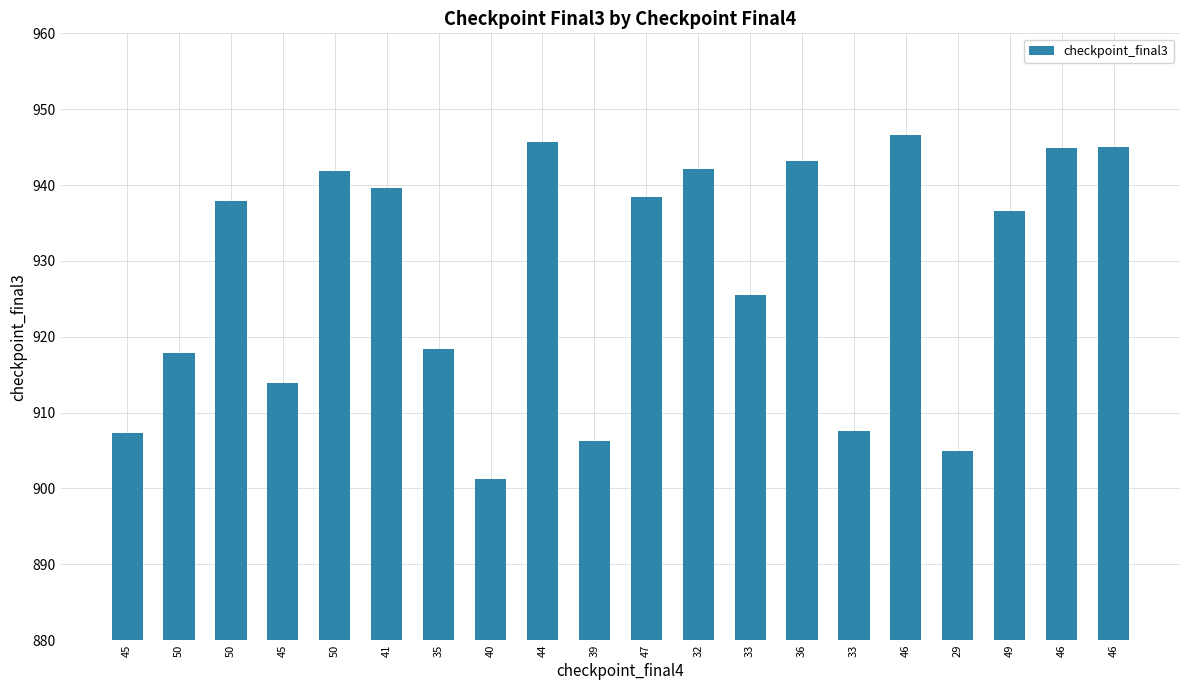

How many bars are there in total?

20